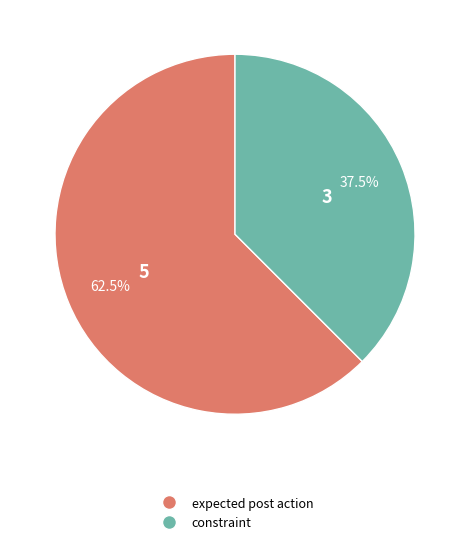

Is expected post action the majority of the pie?

Yes